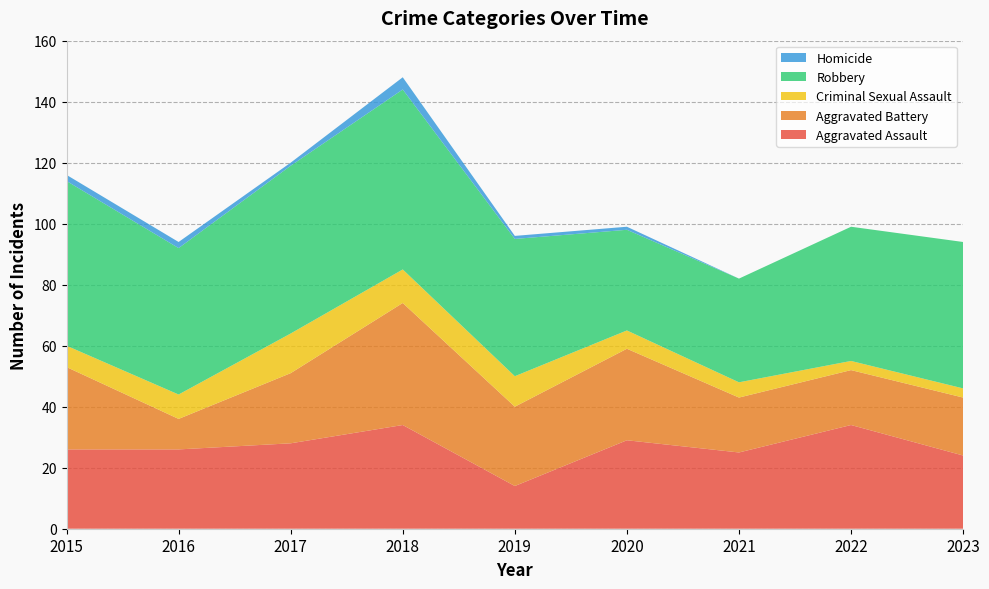

Reading left to right, what are all the values shown in this chart?

Aggravated Assault: 2015=26	2016=26	2017=28	2018=34	2019=14	2020=29	2021=25	2022=34	2023=24
Aggravated Battery: 2015=27	2016=10	2017=23	2018=40	2019=26	2020=30	2021=18	2022=18	2023=19
Criminal Sexual Assault: 2015=7	2016=8	2017=13	2018=11	2019=10	2020=6	2021=5	2022=3	2023=3
Robbery: 2015=54	2016=48	2017=55	2018=59	2019=45	2020=33	2021=34	2022=44	2023=48
Homicide: 2015=2	2016=2	2017=1	2018=4	2019=1	2020=1	2021=0	2022=0	2023=0